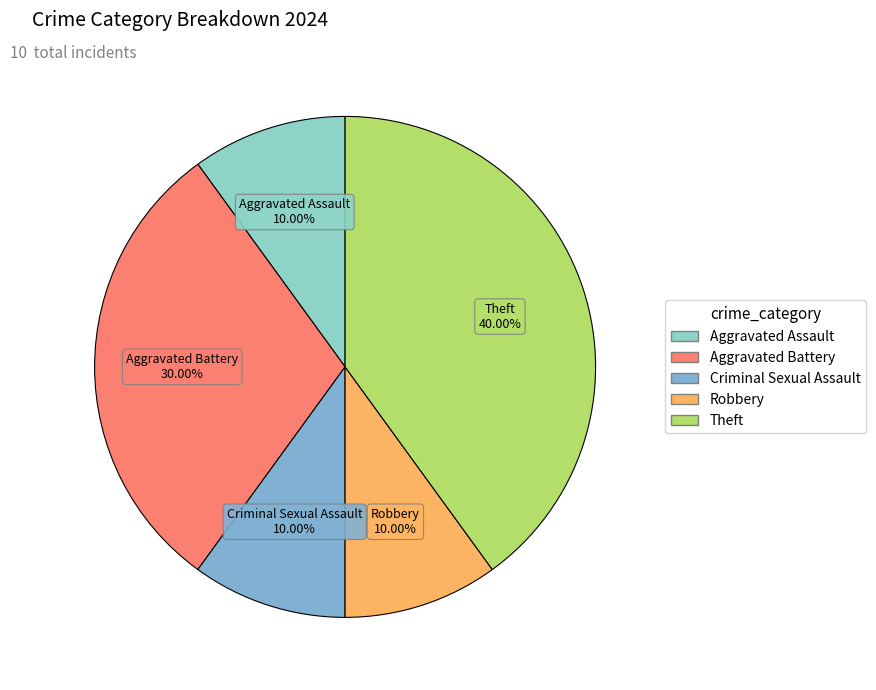

Which slice is the largest?

Theft